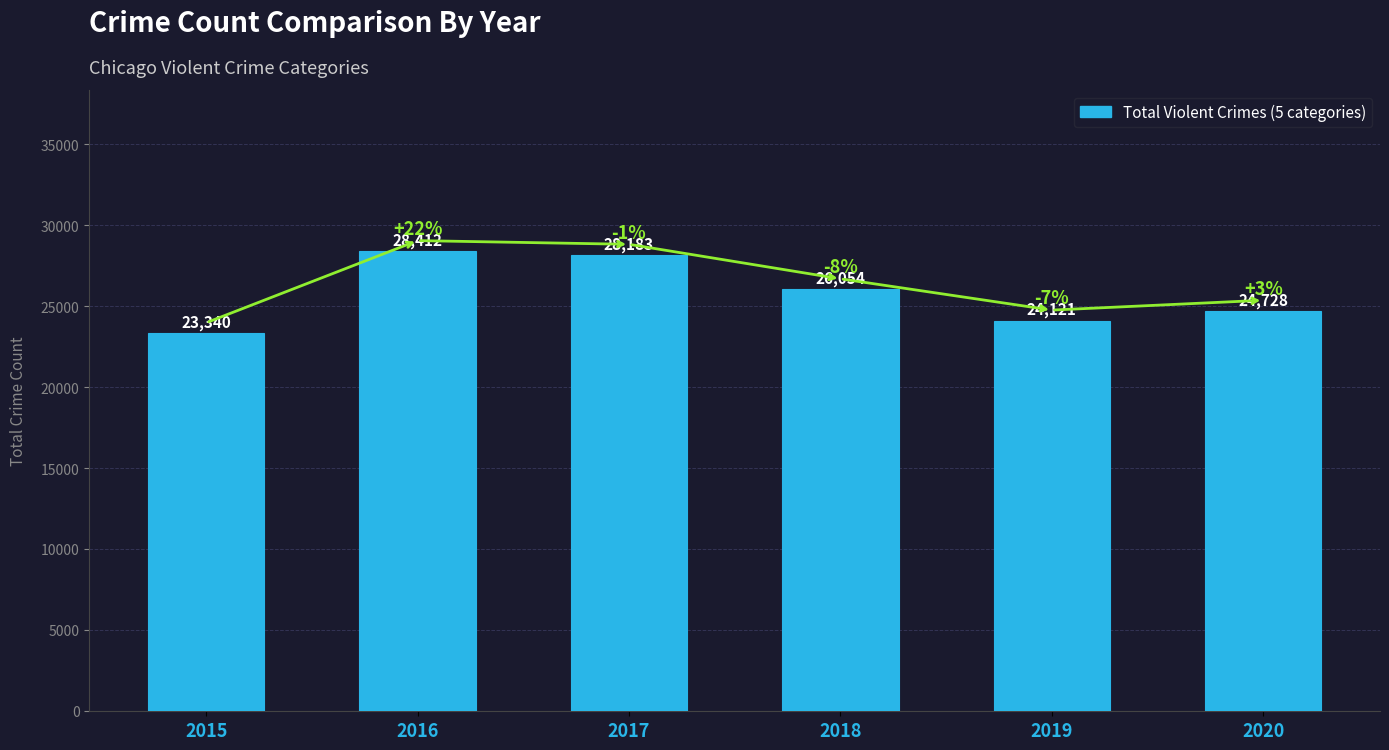

What is the change in value from 2016 to 2019?

-4291